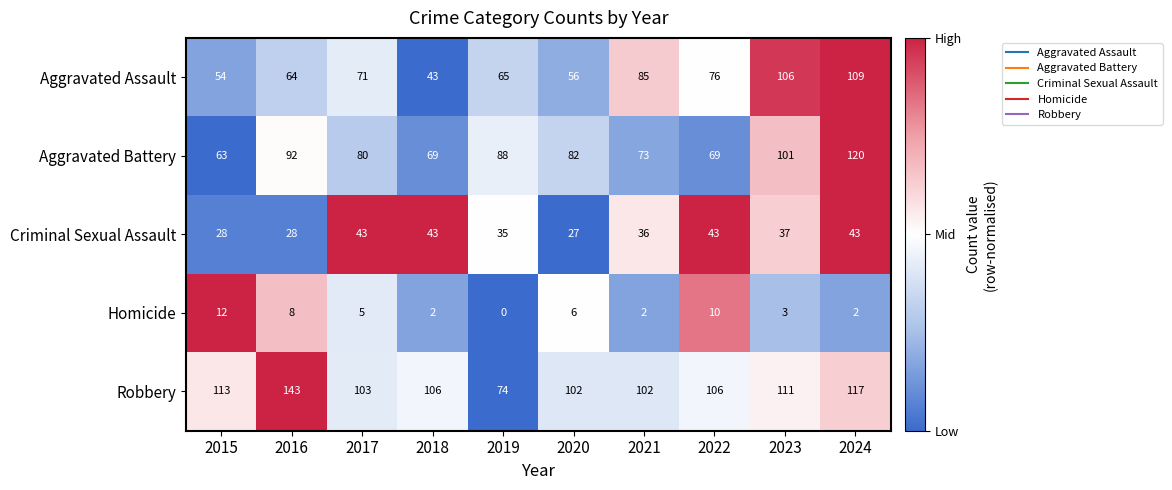

Is it true that Homicide equals 2 at 2024?

True